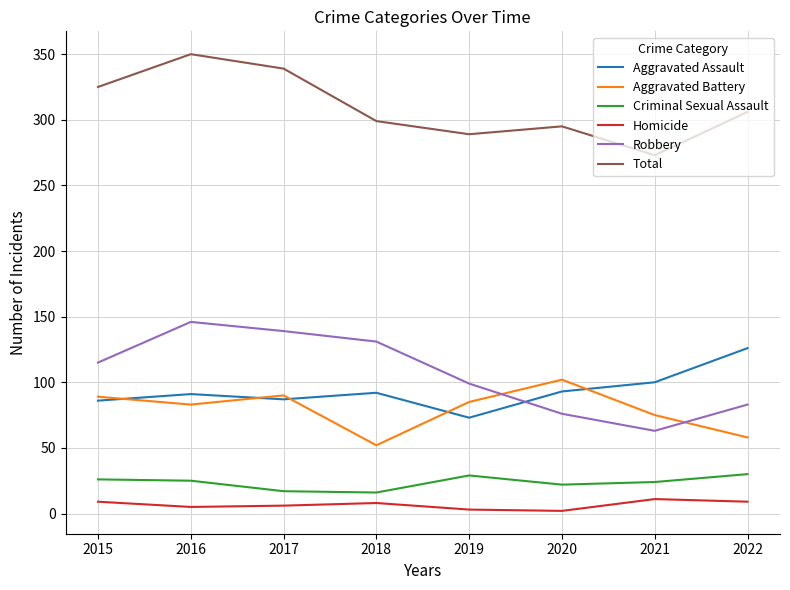

Read the Aggravated Battery value at 2017.

90